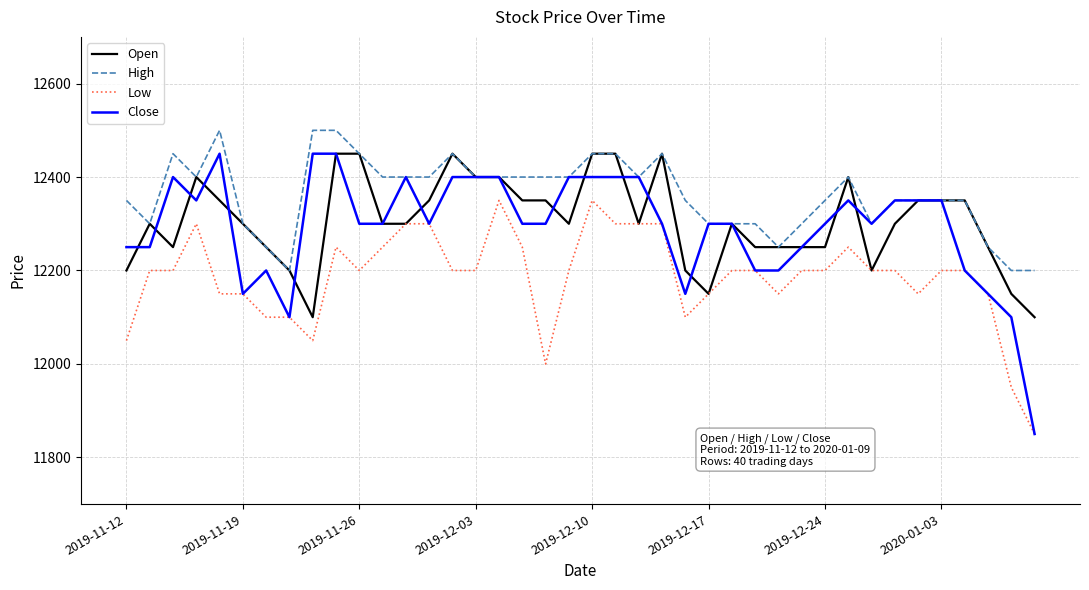

True or false: High and Low intersect in this chart.

False